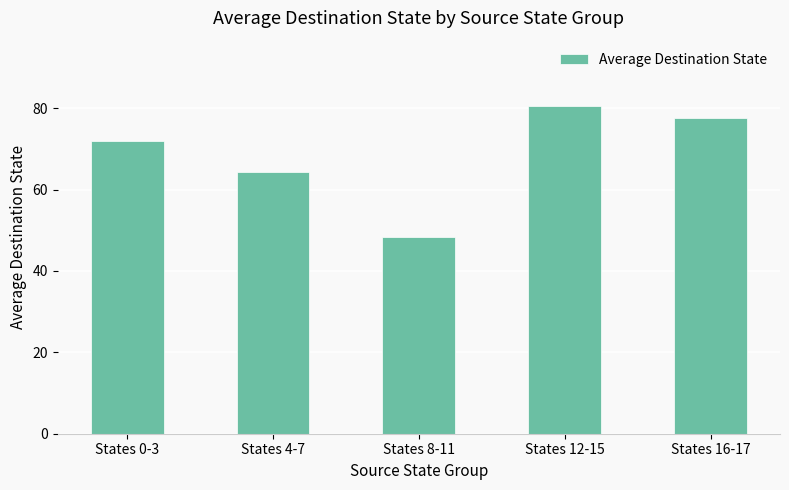

What is the value of the 1st bar from the left?

72.0